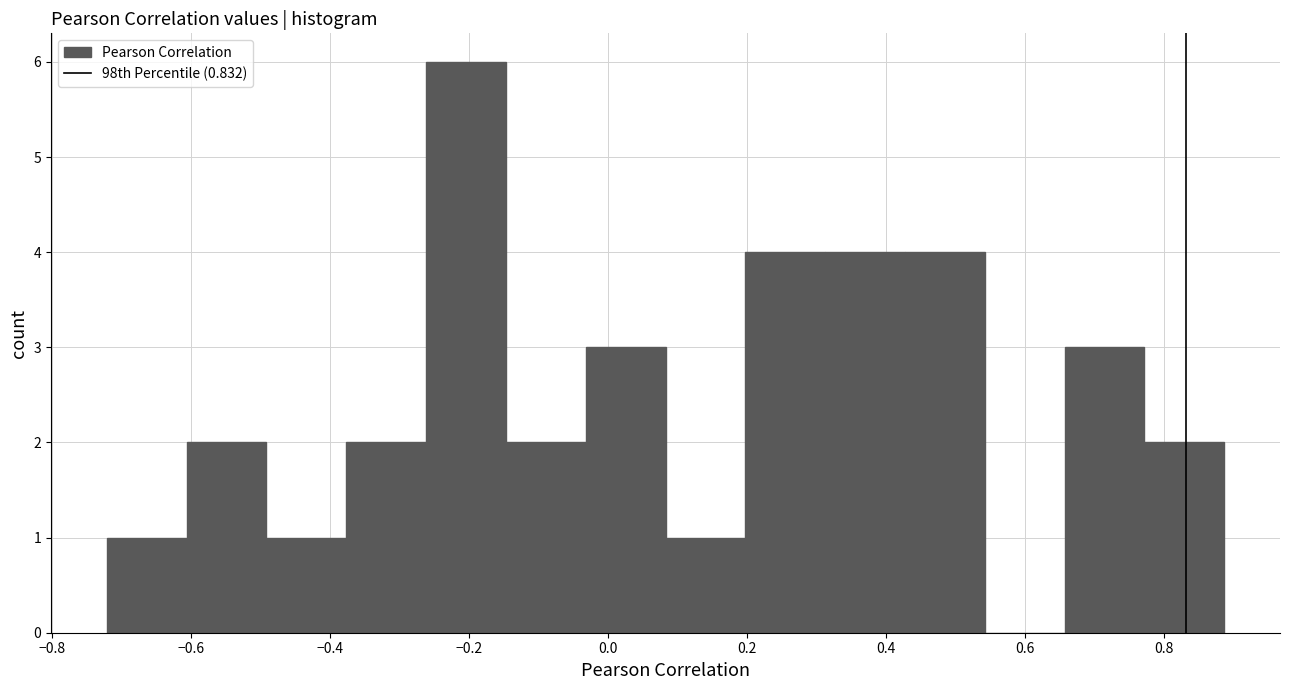

What is the height of the bar covering 0.08 to 0.20 on the x-axis? Neither the bar edges nor the heights are printed on the chart, so give them approximately, as read against the axes.

1